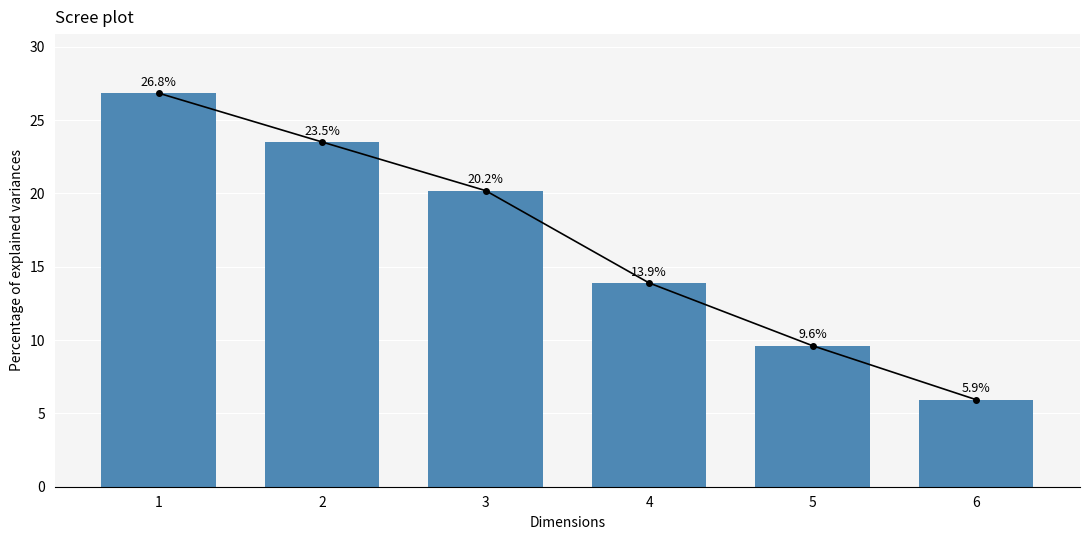

Reading right to left, transcribe all the data shown in this chart.

6=5.9	5=9.6	4=13.9	3=20.2	2=23.5	1=26.8